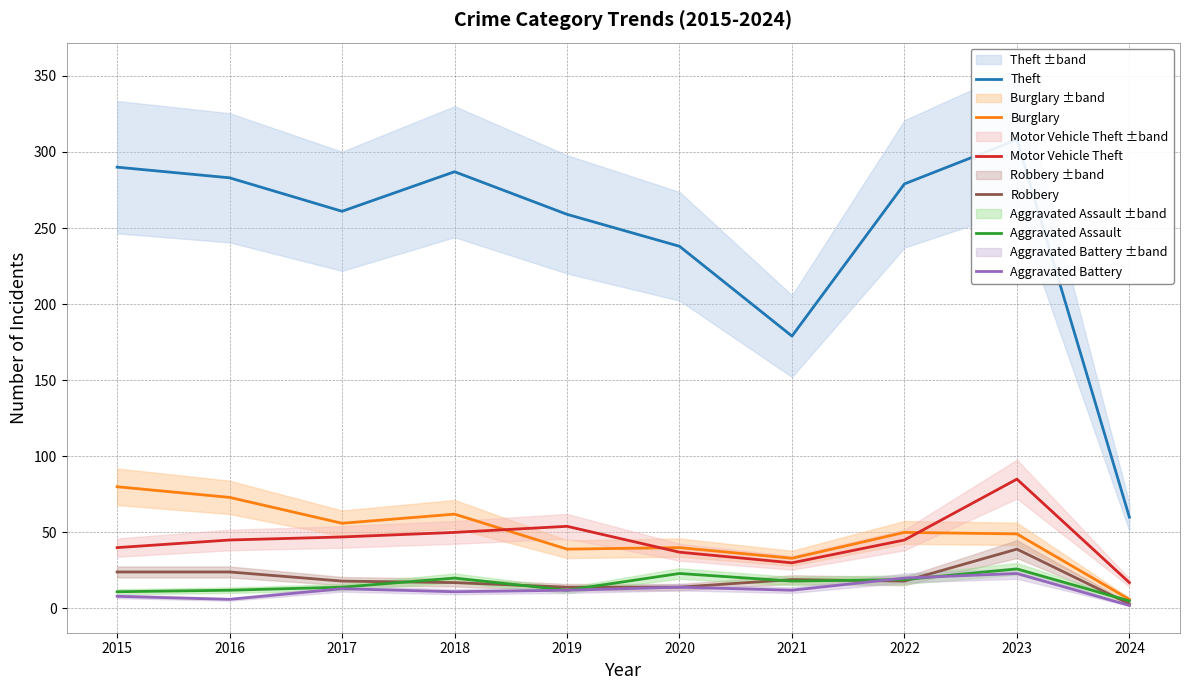

How many categories are shown in the chart?

10